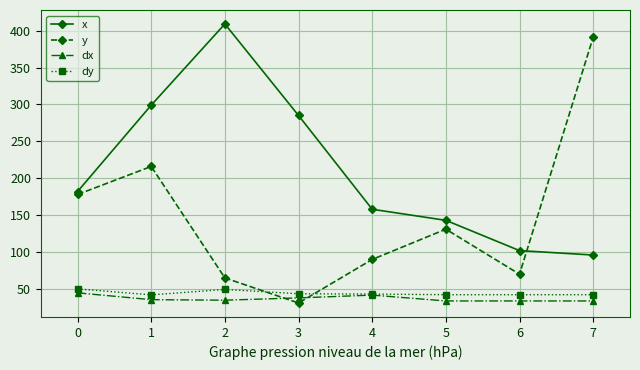

What is the sum of all x values?

1674.0